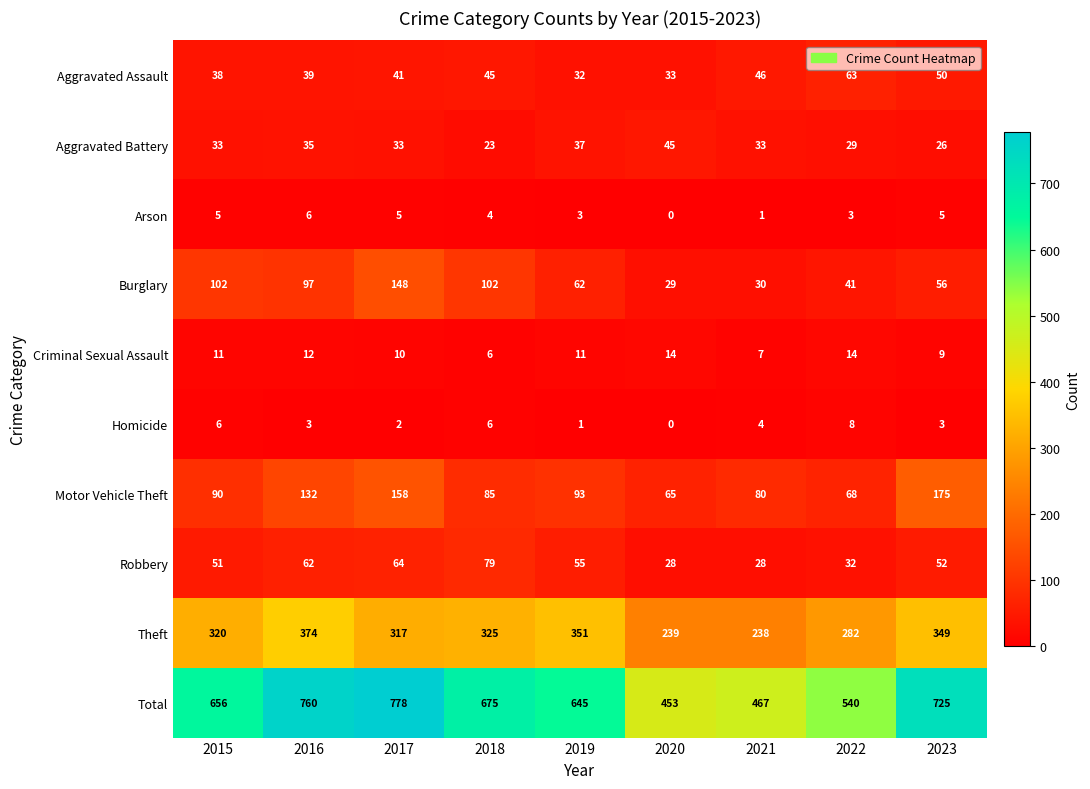

True or false: Theft has a value of 589 at 2016.

False